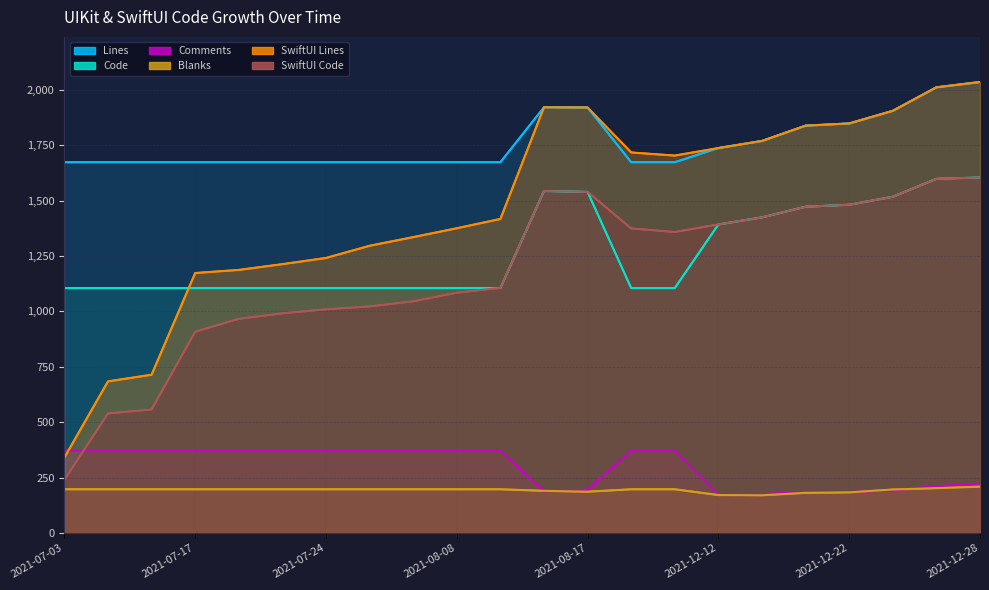

Reading left to right, list all the values displayed in this chart.

Lines: 1673	1673	1673	1673	1673	1673	1673	1673	1673	1673	1673	1921	1920	1673	1673	1737	1769	1838	1848	1905	2011	2035
Code: 1105	1105	1105	1105	1105	1105	1105	1105	1105	1105	1105	1543	1539	1105	1105	1392	1424	1472	1481	1517	1598	1604
Comments: 371	371	371	371	371	371	371	371	371	371	371	188	195	371	371	174	175	185	184	192	211	222
Blanks: 197	197	197	197	197	197	197	197	197	197	197	190	186	197	197	171	170	181	183	196	202	209
SwiftUI Lines: 340	684	714	1173	1187	1213	1241	1296	1335	1375	1417	1921	1920	1717	1703	1737	1769	1838	1848	1905	2011	2035
SwiftUI Code: 239	539	557	908	966	991	1009	1022	1045	1084	1106	1543	1539	1374	1358	1392	1424	1472	1481	1517	1598	1604